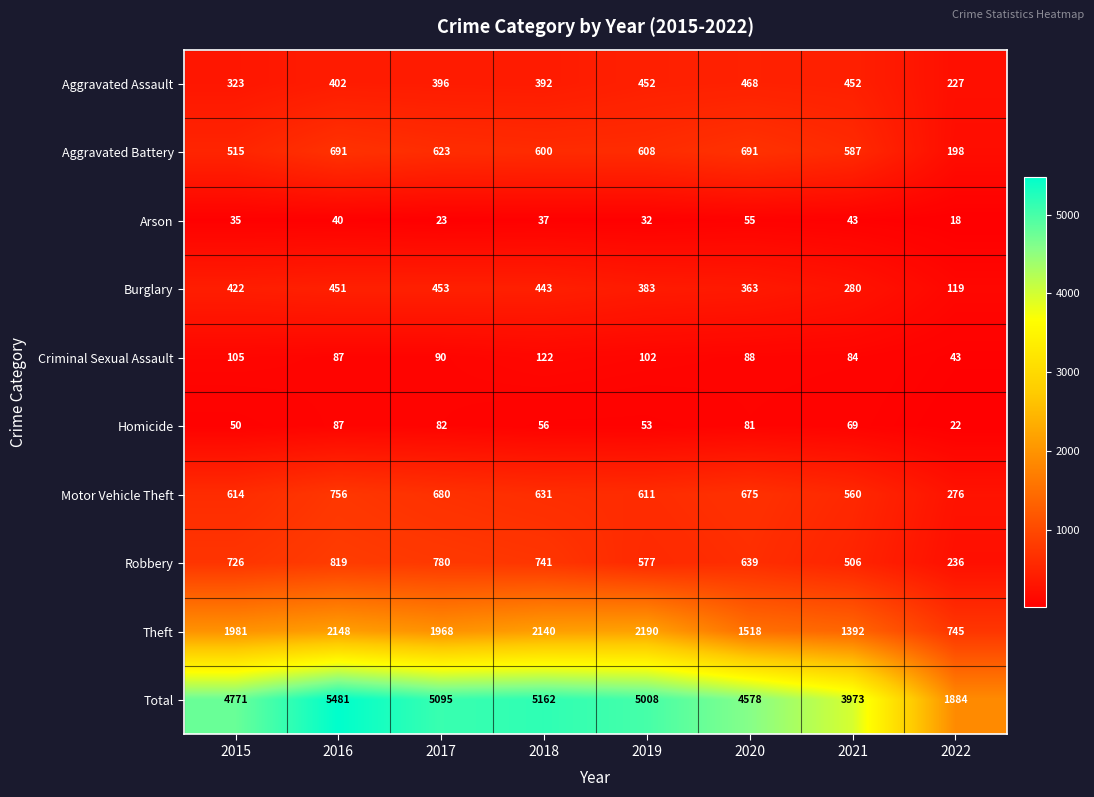

Which series has the largest total across all categories?

Total